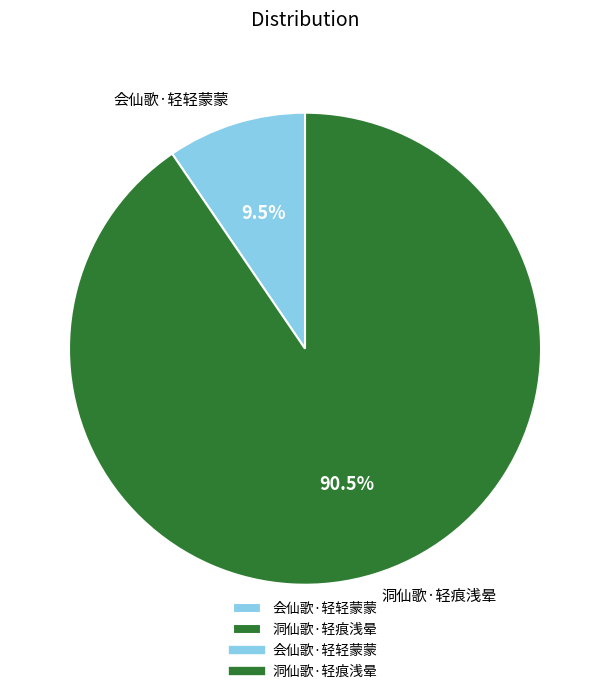

Count the number of slices in the pie.

2